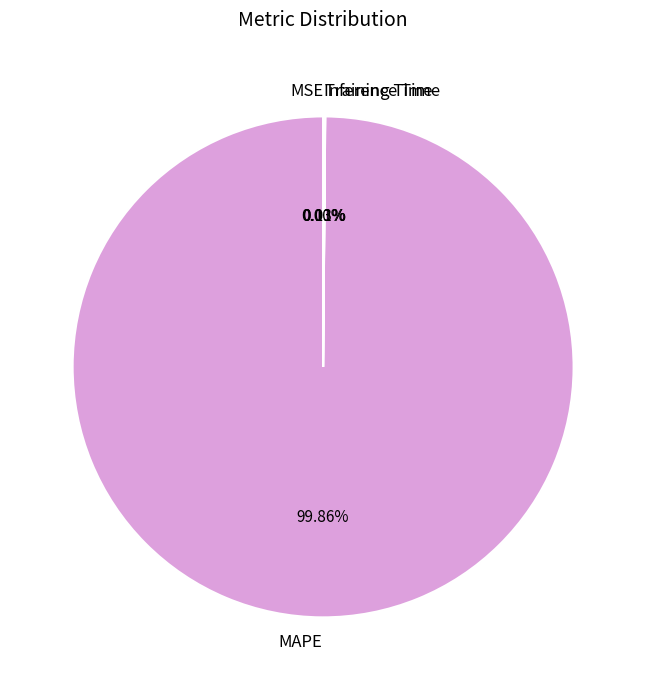

To the nearest percent, what is the average slice percentage?

25%